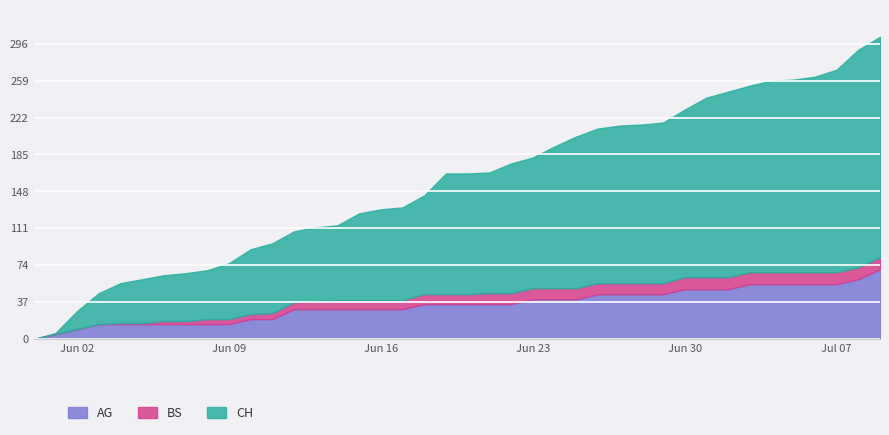

How many values in the CH series are below 166?

19